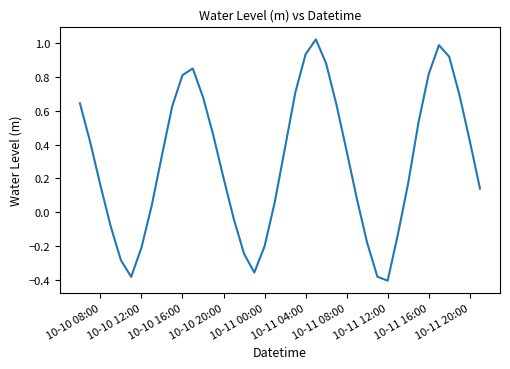

What is the difference between the maximum and minimum values?

1.4